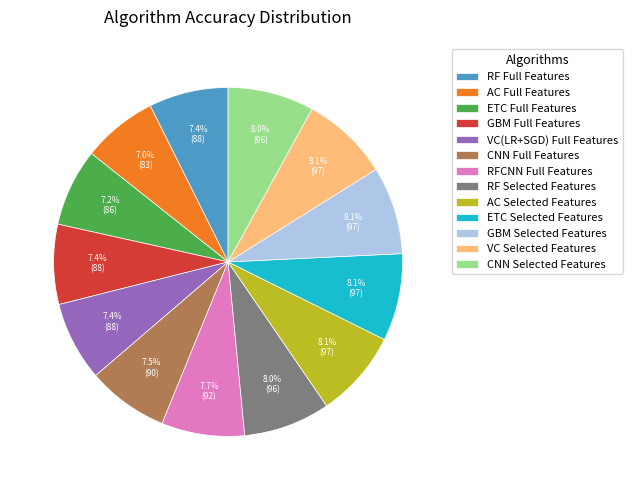

What percentage is the RFCNN Full Features slice, to the nearest percent?

8%